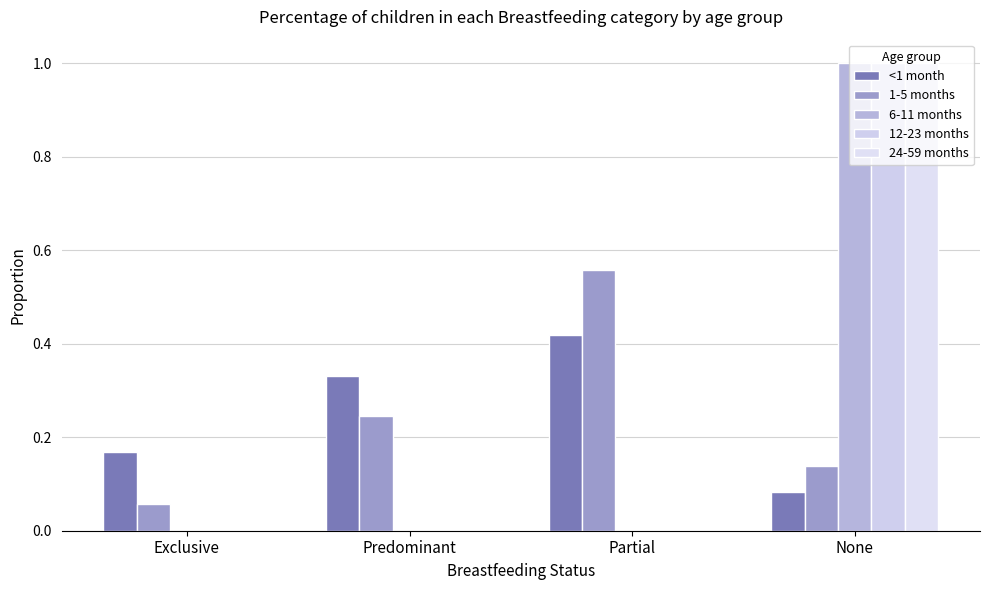

Rank the categories by 1-5 months value from lowest to highest.

Exclusive, None, Predominant, Partial